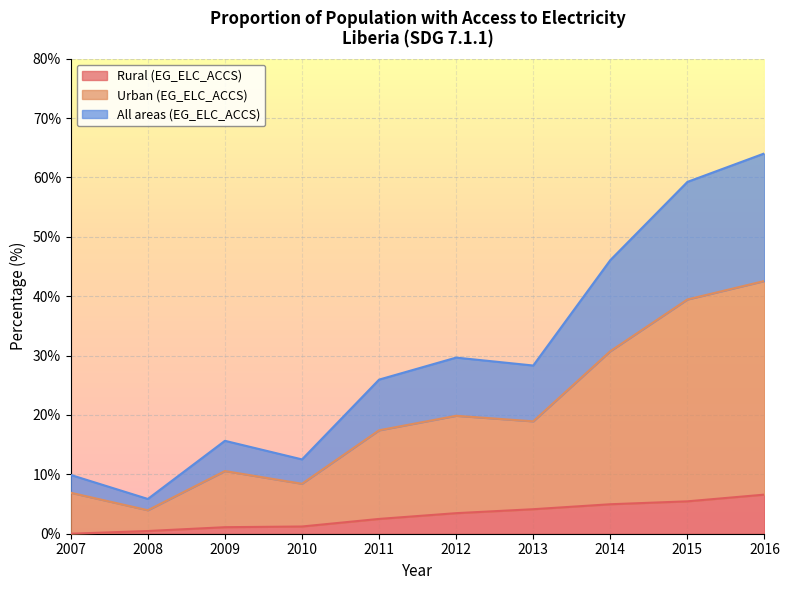

Which category has the highest value across all series?

2016